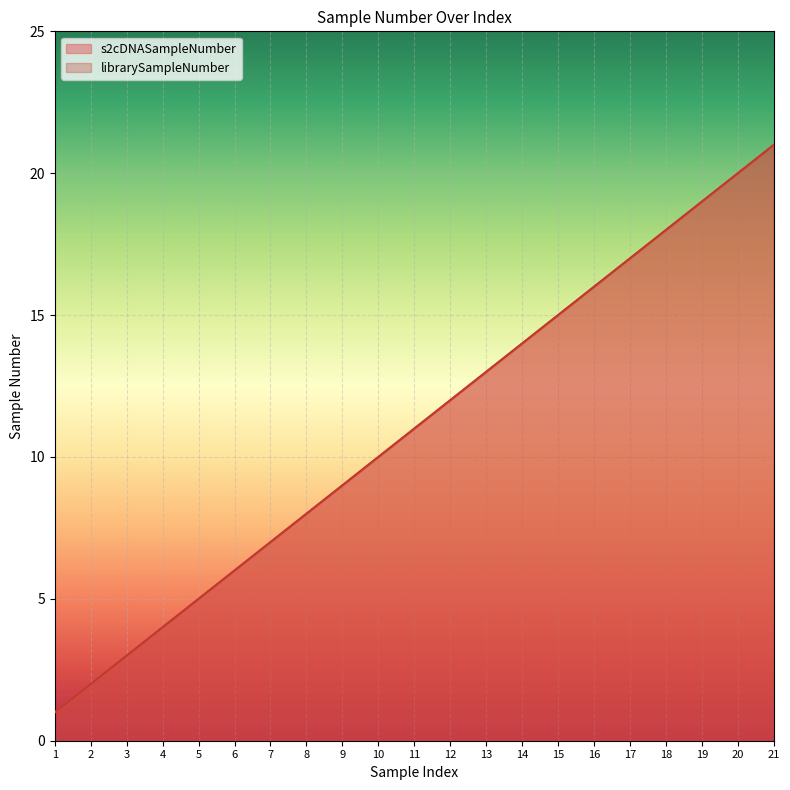

Between 11 and 12, which is larger?

12